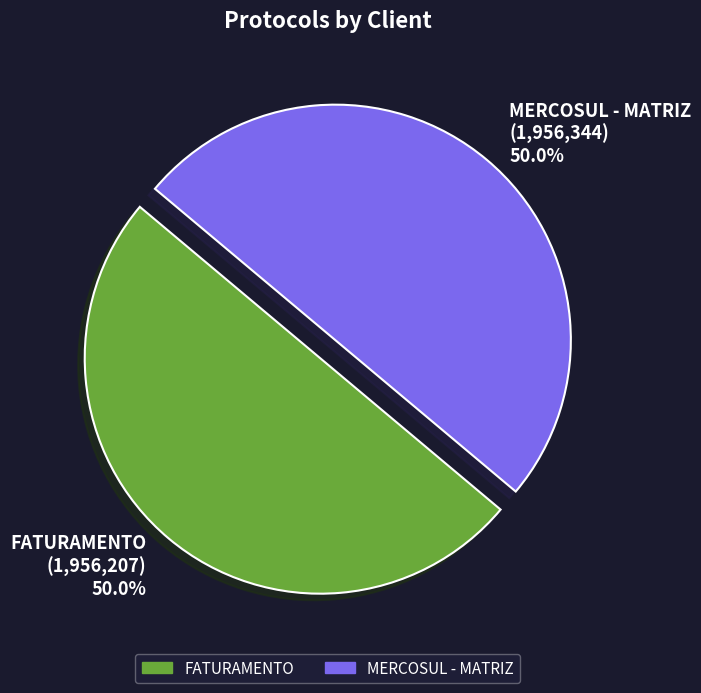

How many slices are in this pie chart?

2